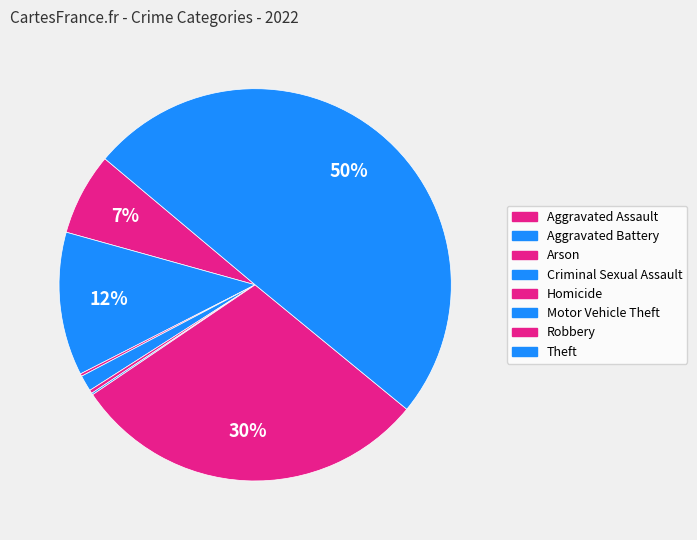

What percentage is the Theft slice, to the nearest percent?

50%